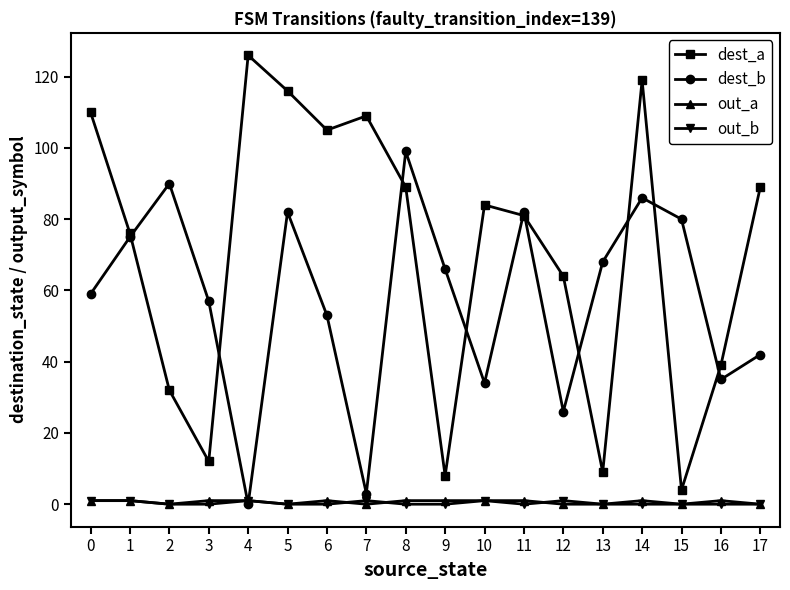

What is the difference between the maximum and minimum values in the dest_b series?

99